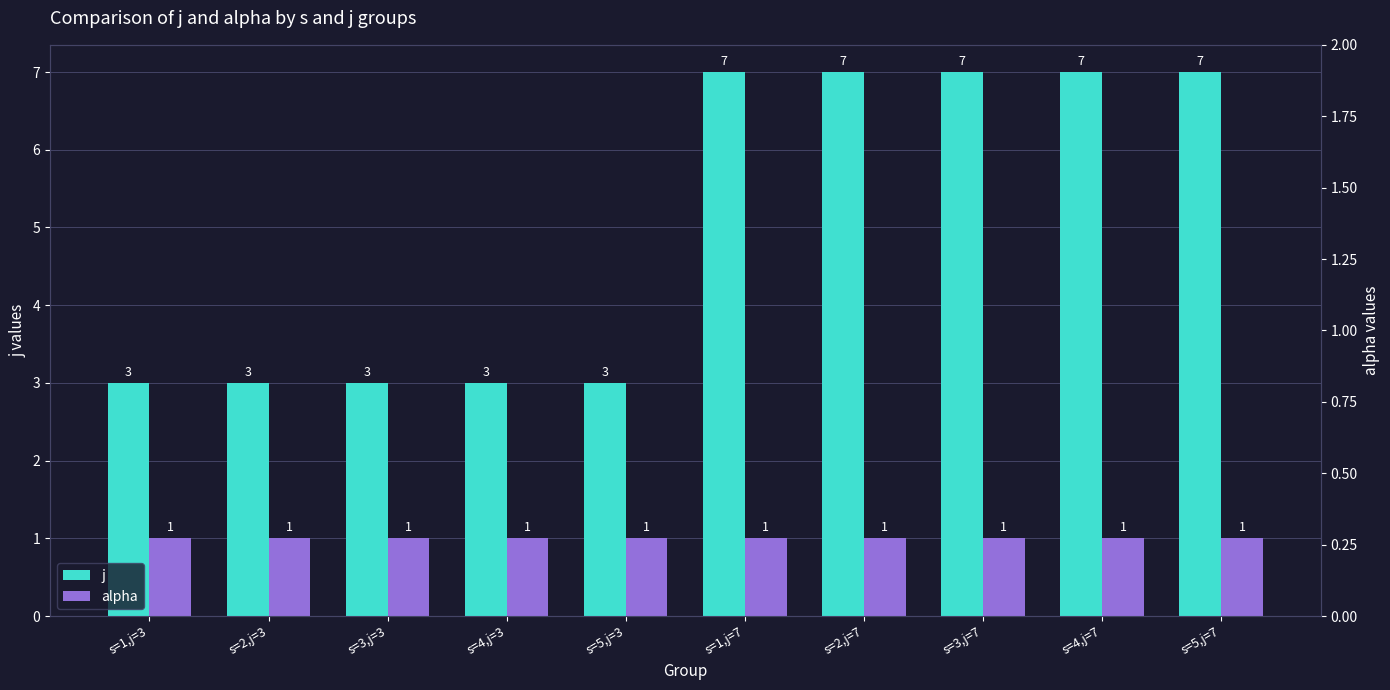

What is the sum of the j values at s=3,j=3 and s=5,j=7?

10